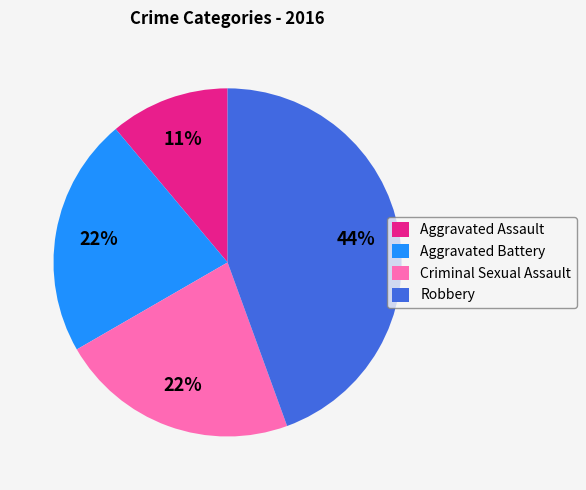

True or false: Aggravated Battery accounts for 22% of the total.

True